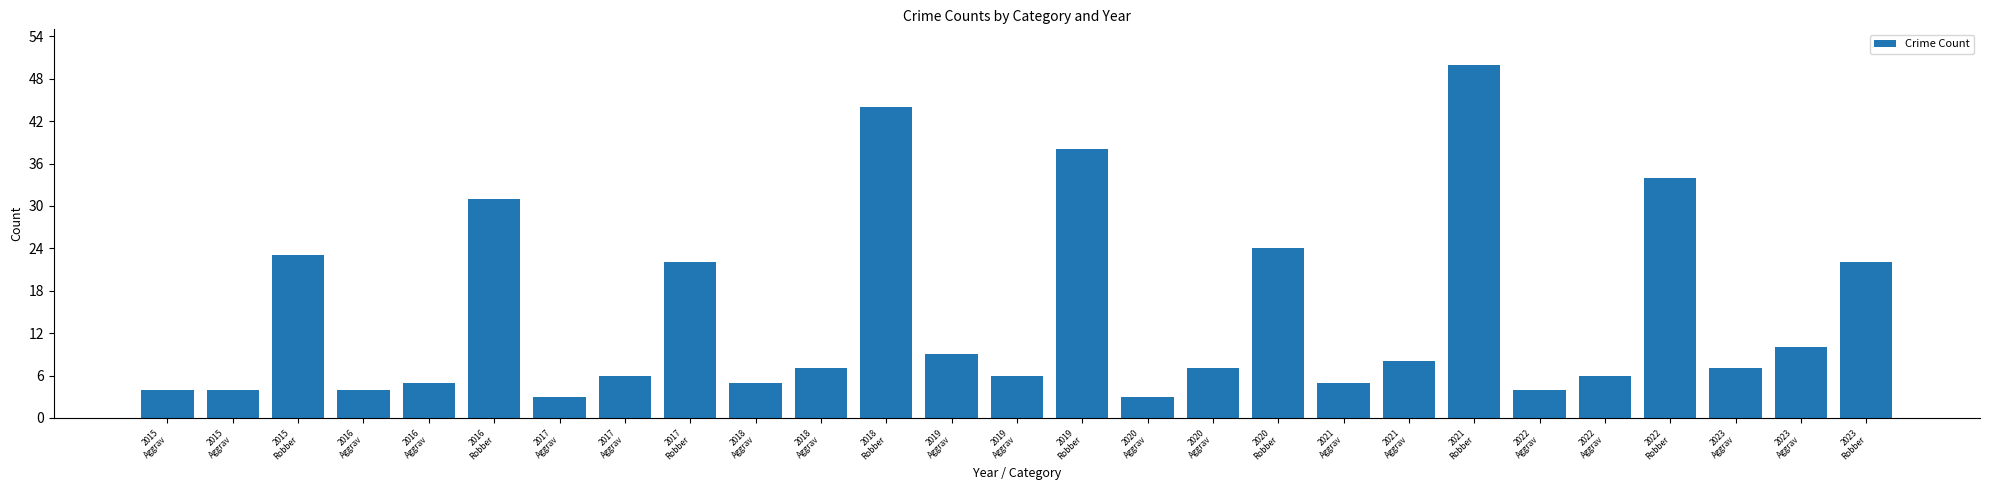

Count the number of data series in this chart.

1